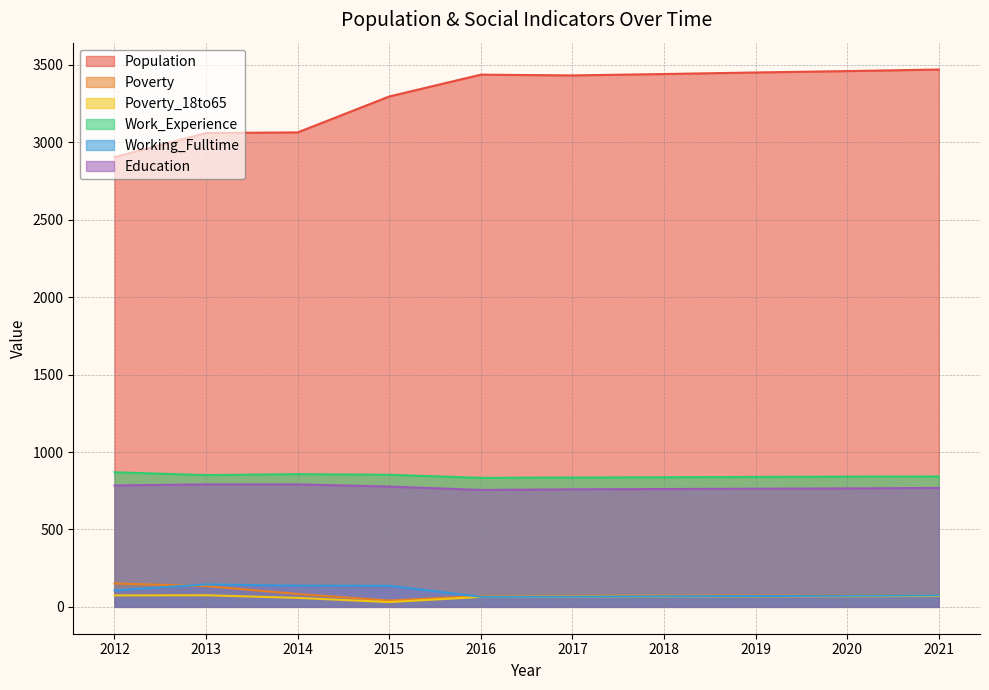

What is the spread (max minus min) of values at 2021?

3400